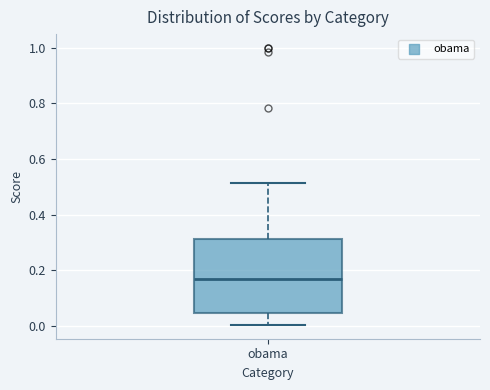

Transcribe this box plot: give where the median line is, the range the box spans, and where the two whiskers end, as read against the y-axis. The values are not printed on the chart, so give them approximately, as read against the axis.

median 0.16, box 0.04 to 0.32, whiskers 0.00 to 0.52